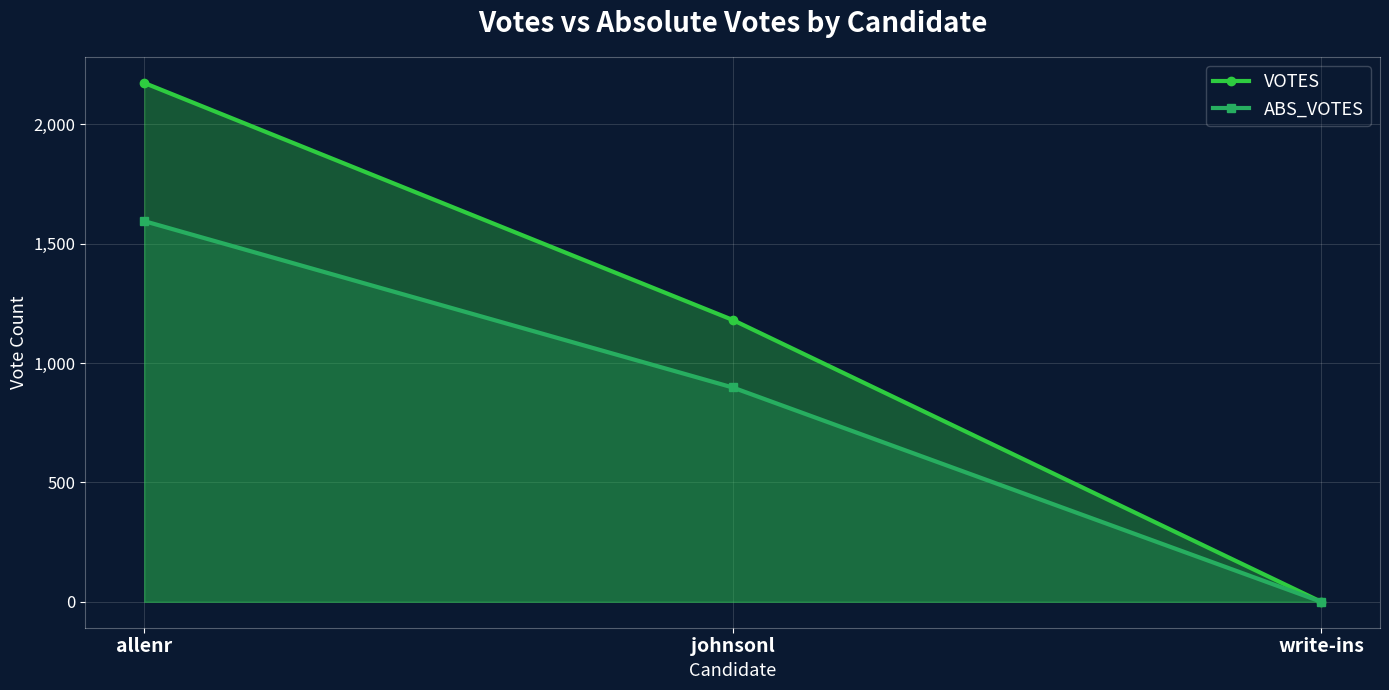

What is the difference between the maximum and second lowest values in the ABS_VOTES series?

697